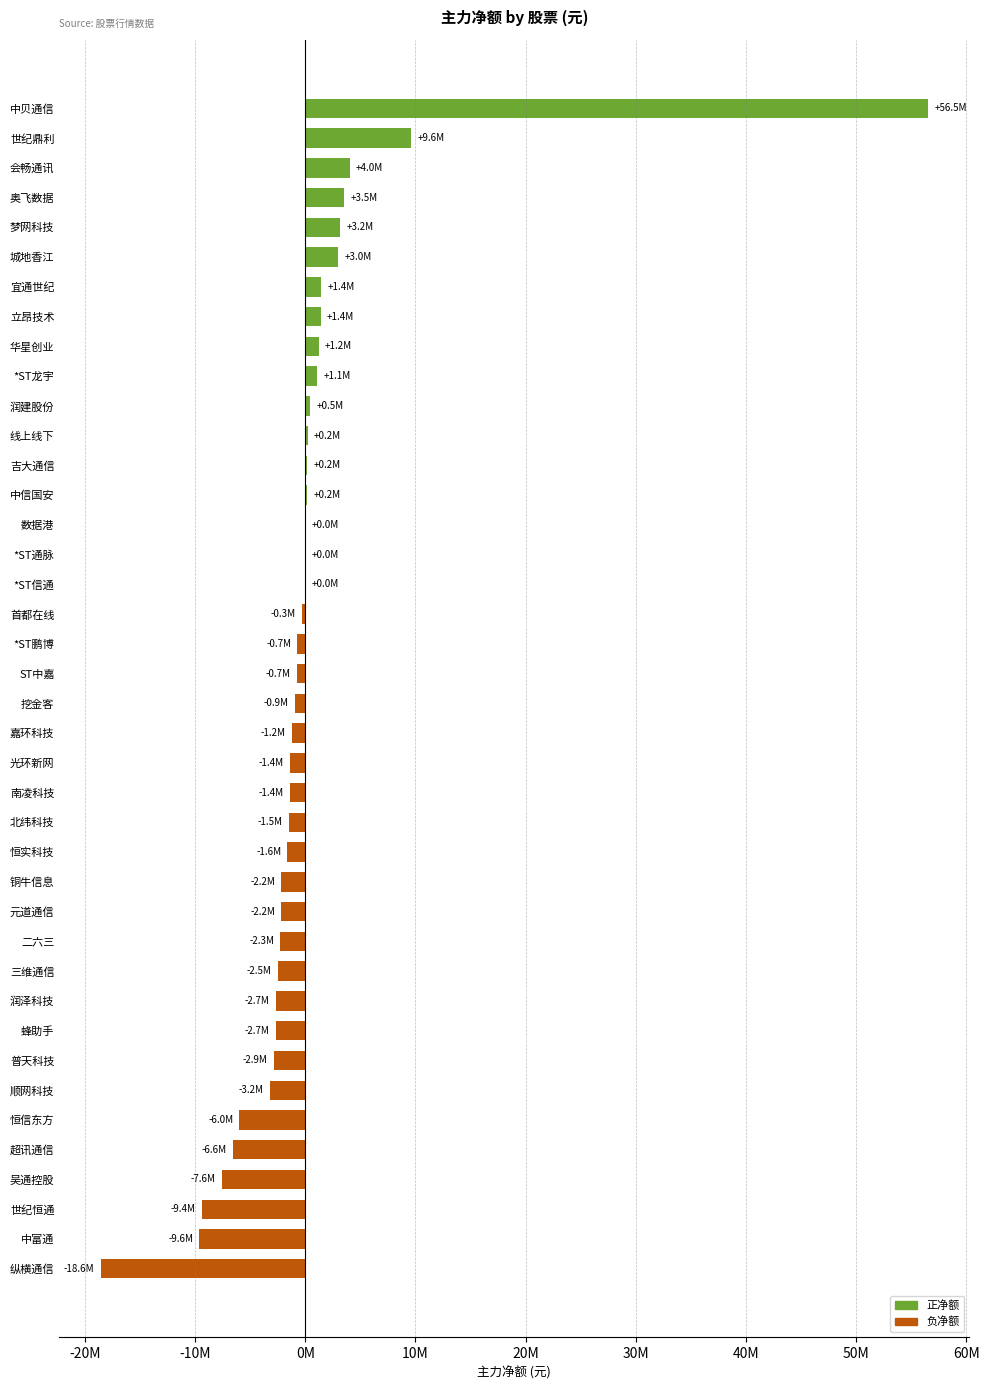

Are the bars horizontal?

Yes